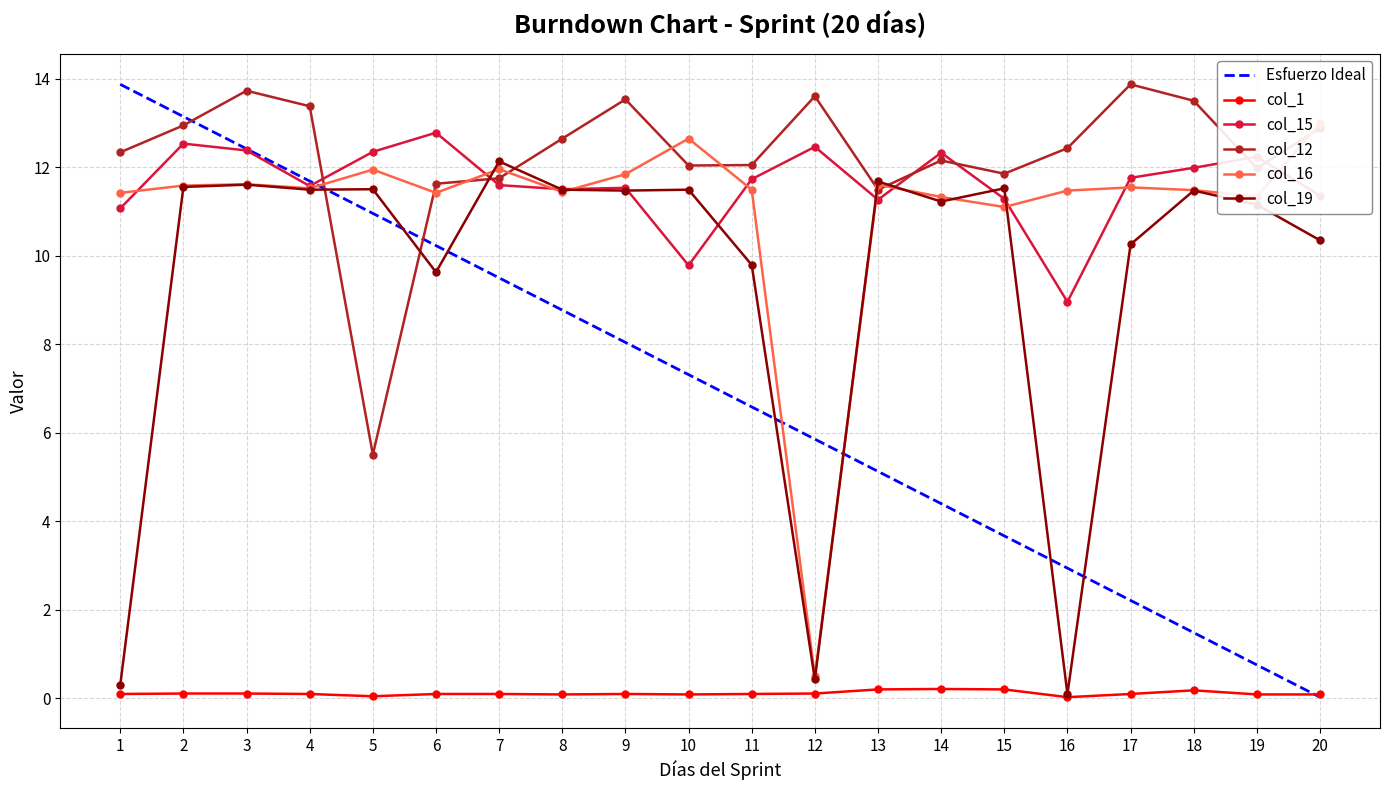

True or false: col_12 and col_15 cross at least once.

True